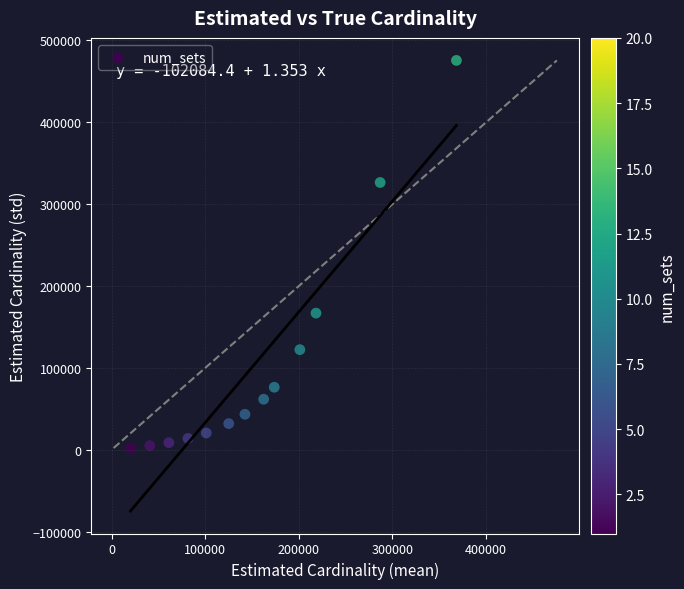

What is the range of X values (max minus min)?

348170.1